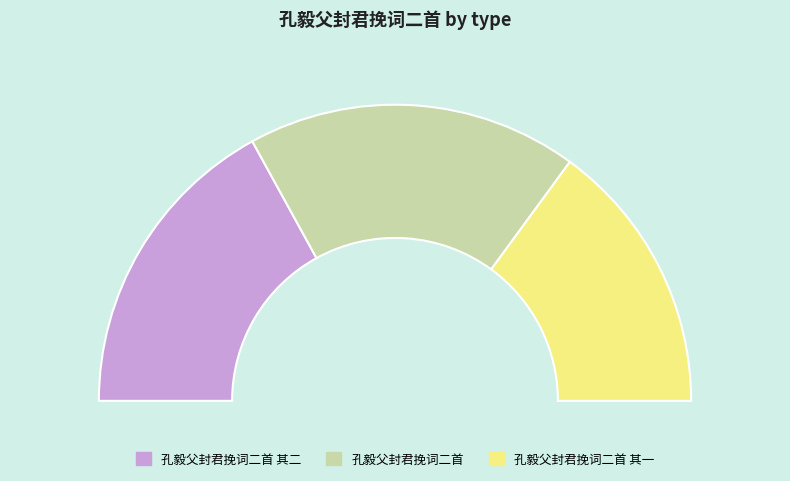

What is the ratio of the value at 孔毅父封君挽词二首 其一 to the value at 孔毅父封君挽词二首 其二?

0.9